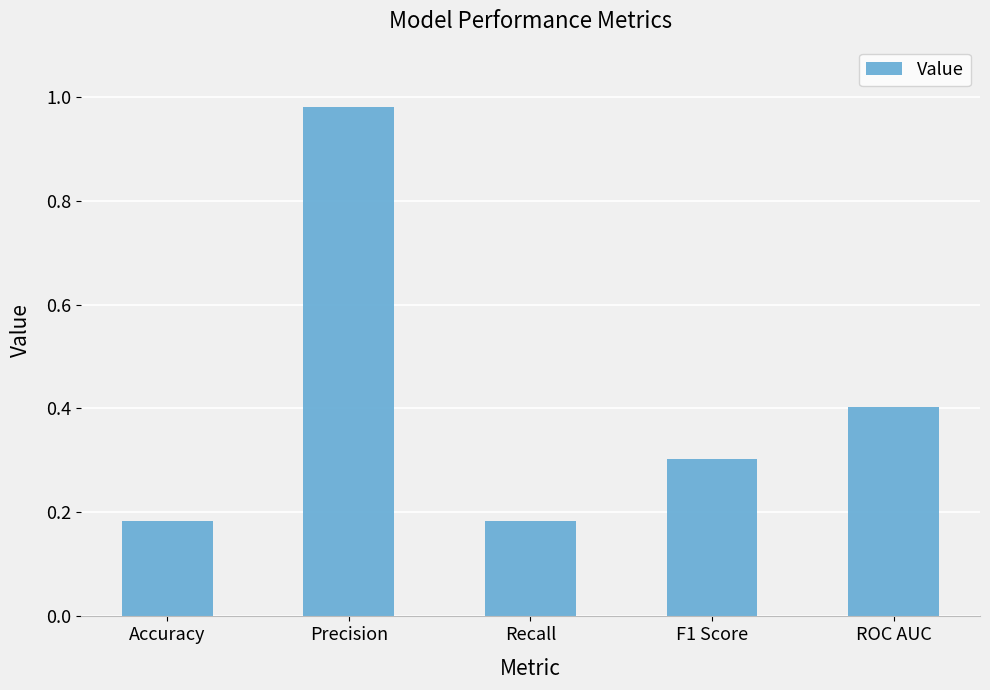

What is the value of the 4th bar from the left?

0.3